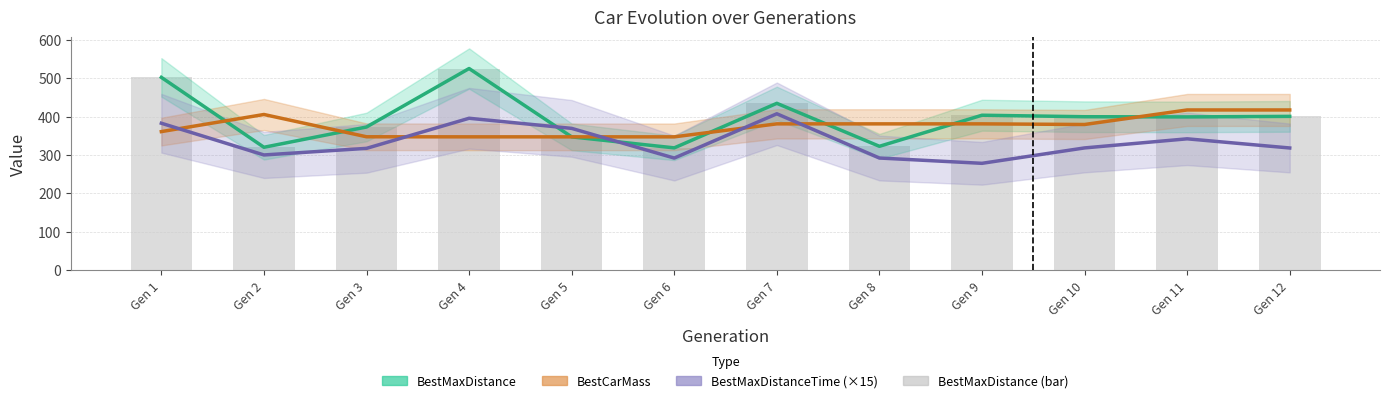

What is the difference between the maximum and second lowest values in the BestCarMass series?

70.2